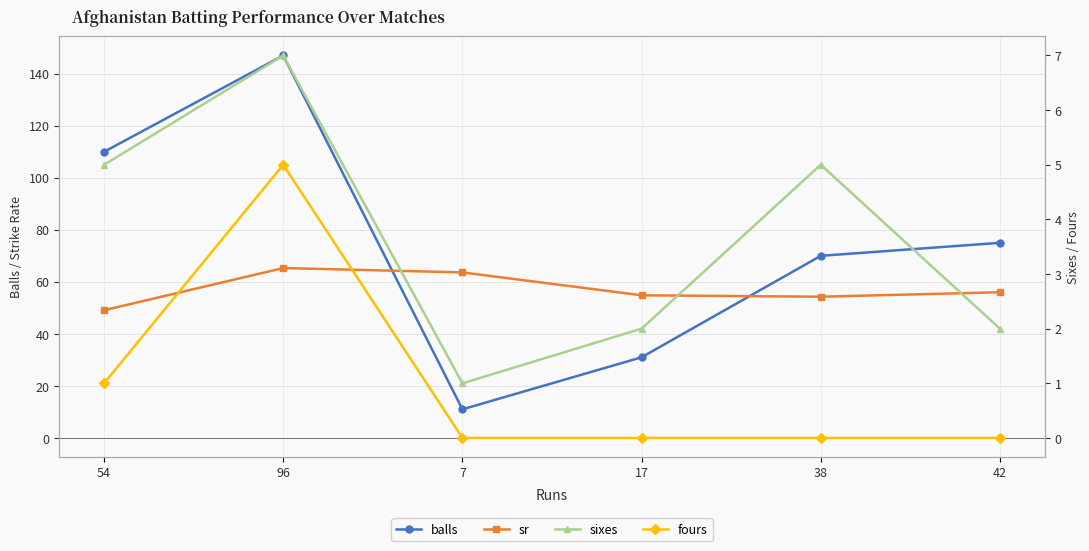

True or false: fours and sixes cross at least once.

False